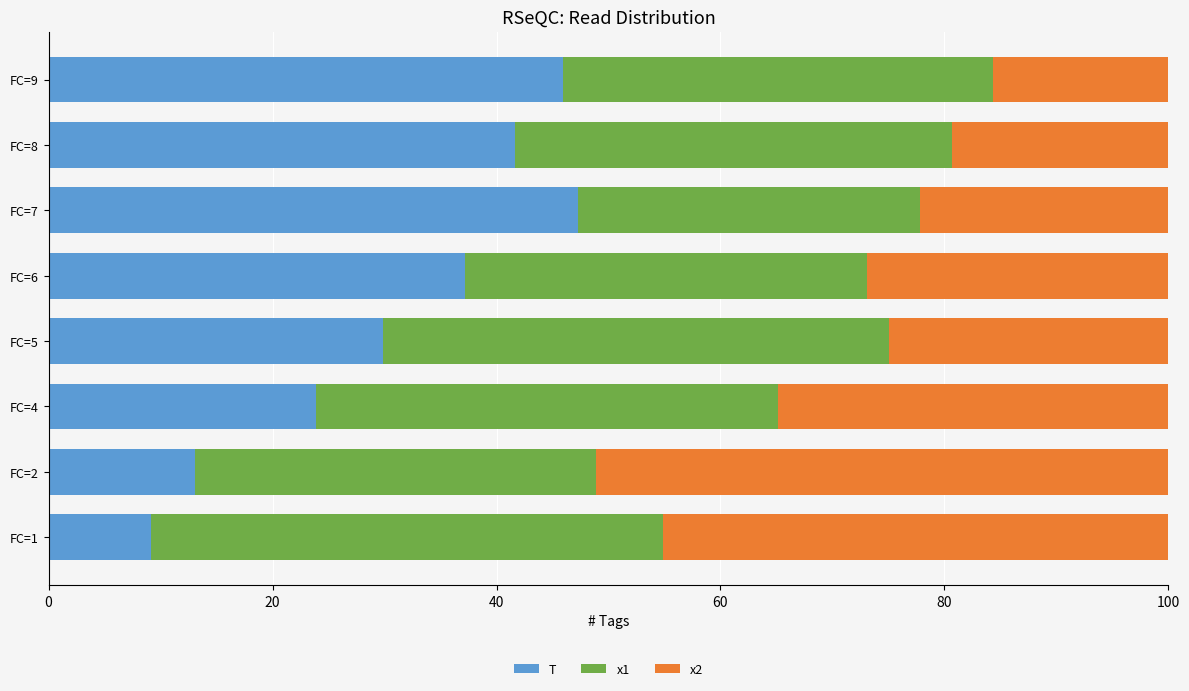

Read the T value at FC=2.

13.1